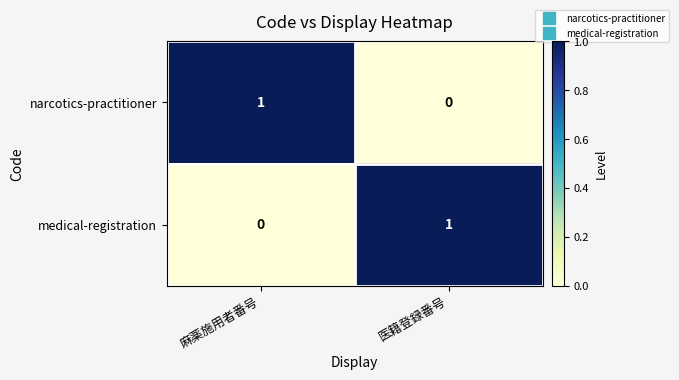

How many positive values does the medical-registration series have?

1